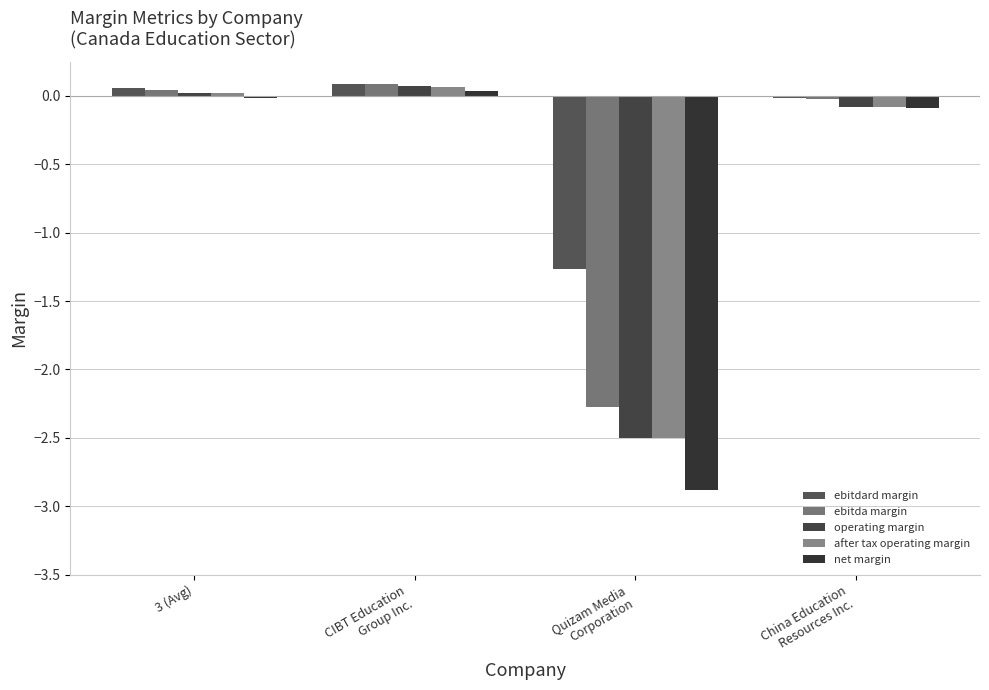

What is the label of the 4th bar from the right?

3 (Avg)